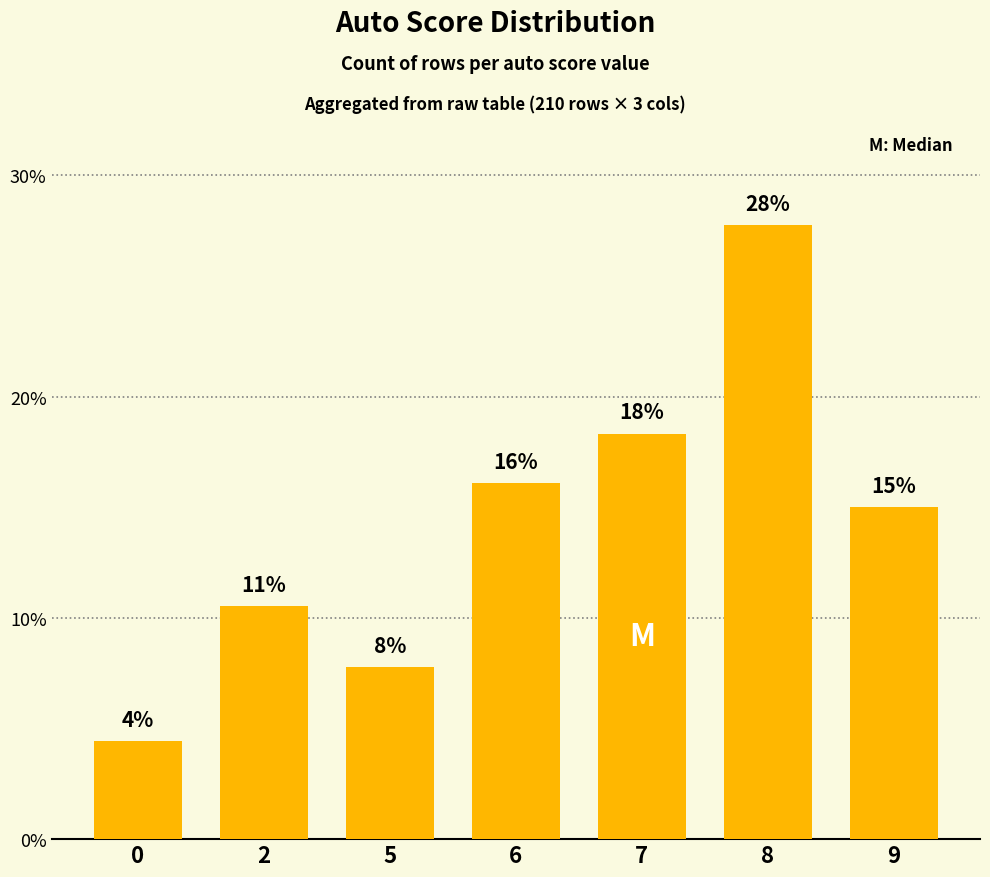

The chart shows a value of 4.4 at 0. True or false?

True